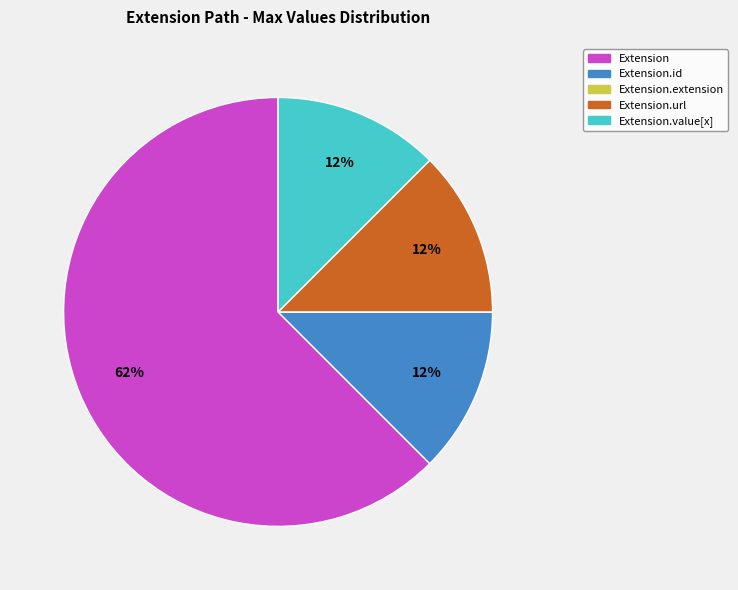

Do Extension.value[x] and Extension together represent more than half of the pie?

Yes